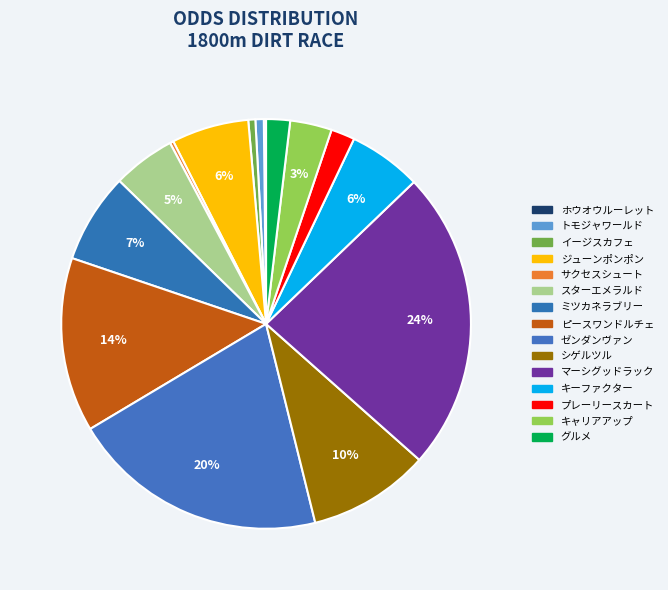

What is the largest slice in the pie chart?

マーシグッドラック